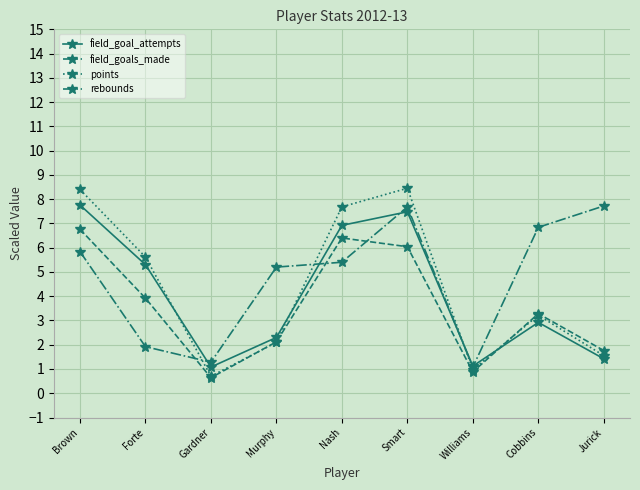

Which series changed the most between Brown and Forte?

rebounds